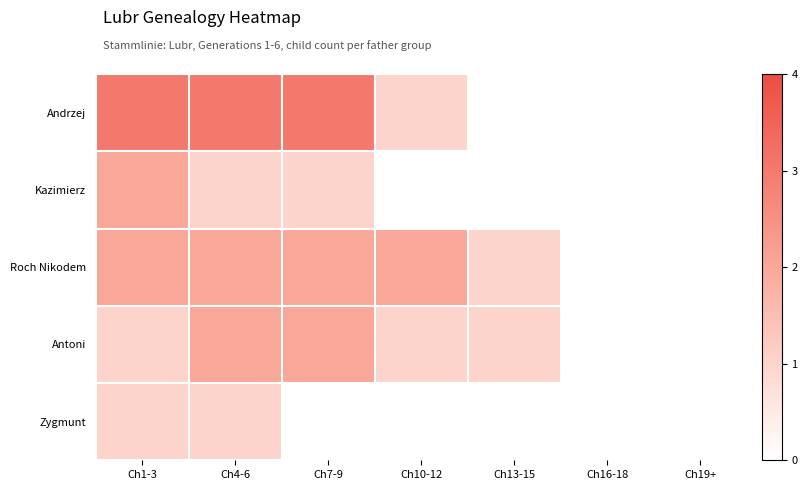

What is the total value across all series at Ch7-9?

8